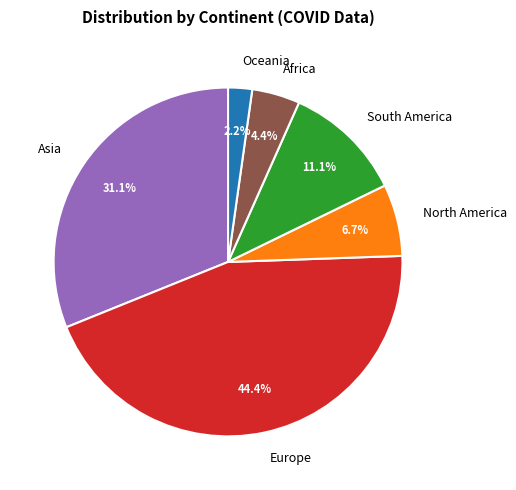

The Asia slice represents 44% of the pie. True or false?

False